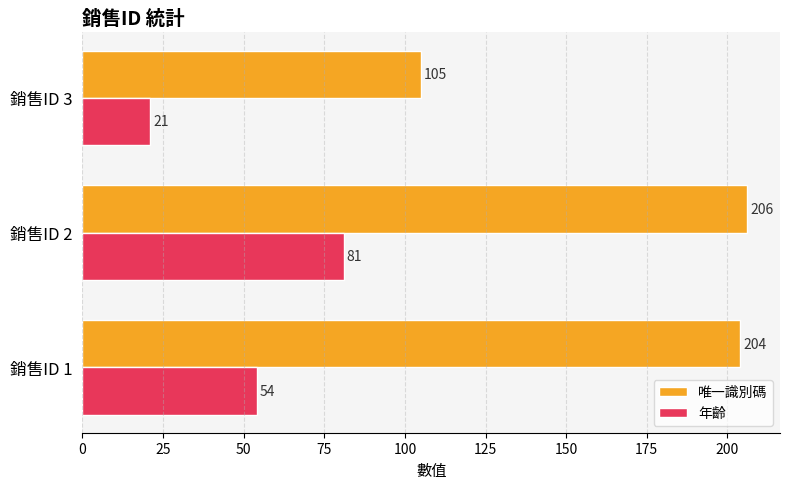

True or false: 唯一識別碼 has a value of 204 at 銷售ID 1.

True